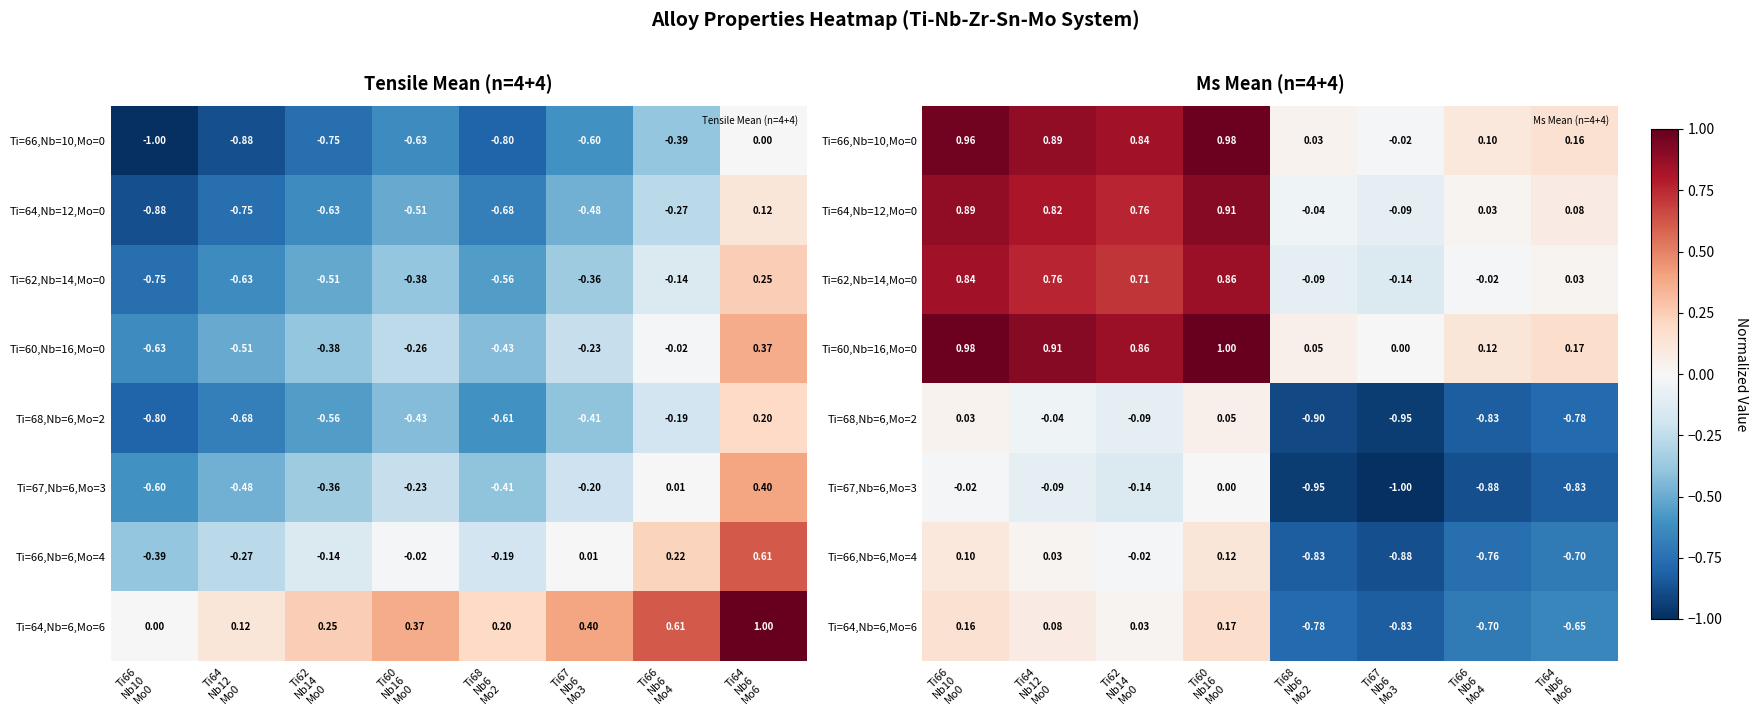

What is the spread (max minus min) of values at Ti66
Nb6
Mo4?

1.0